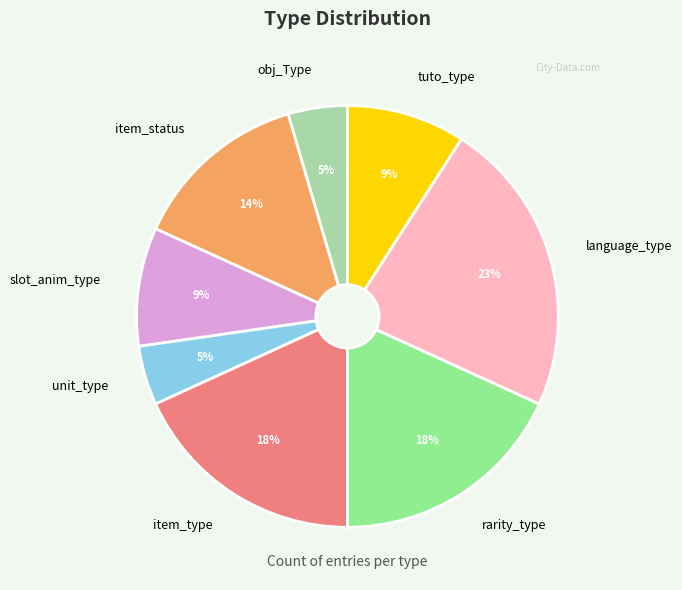

Does tuto_type account for over 50% of the chart?

No